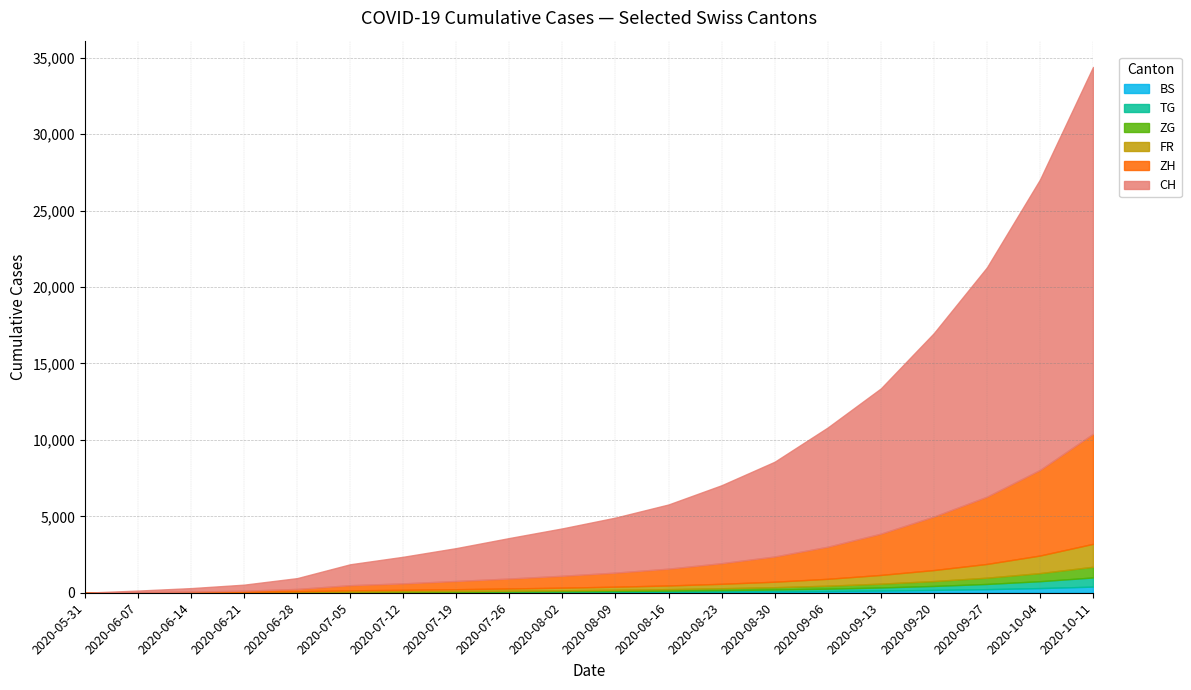

Does the chart have visible grid lines?

Yes